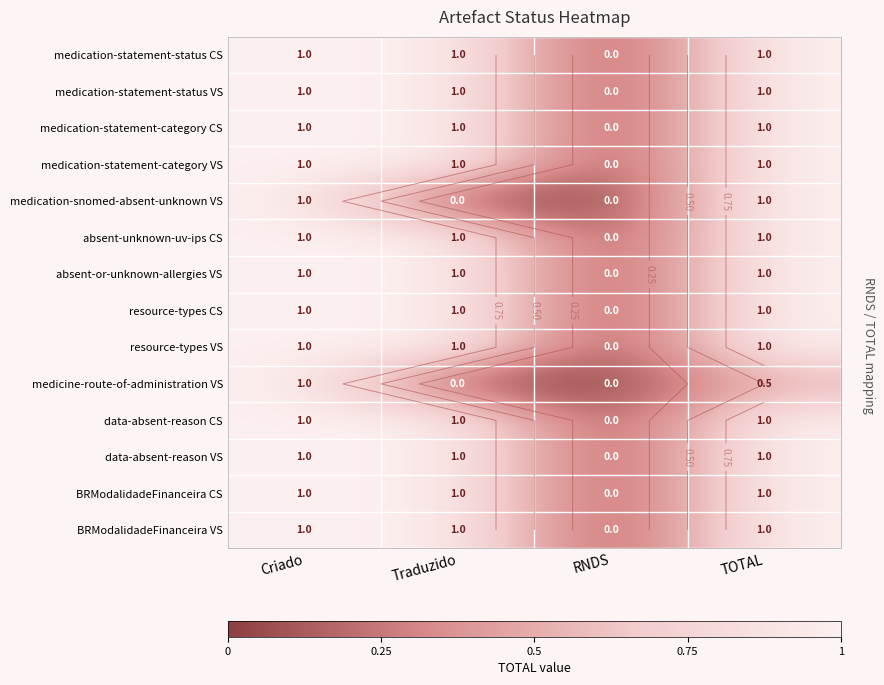

How many series are shown in this chart?

14